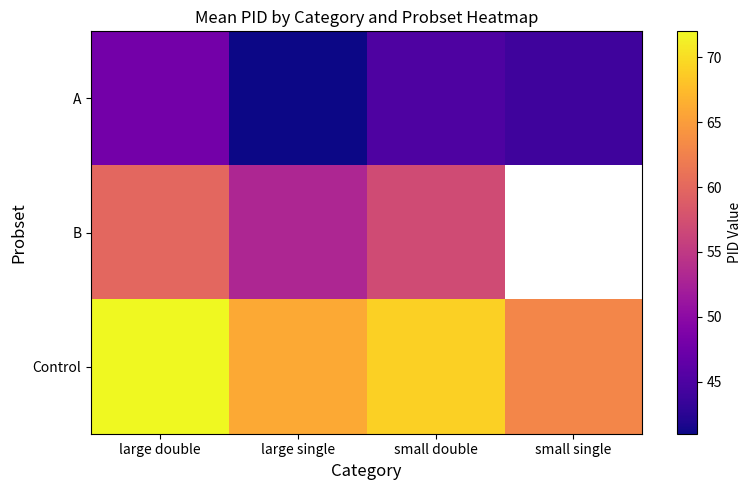

Rank the categories by B value from highest to lowest.

large double, small double, small single, large single